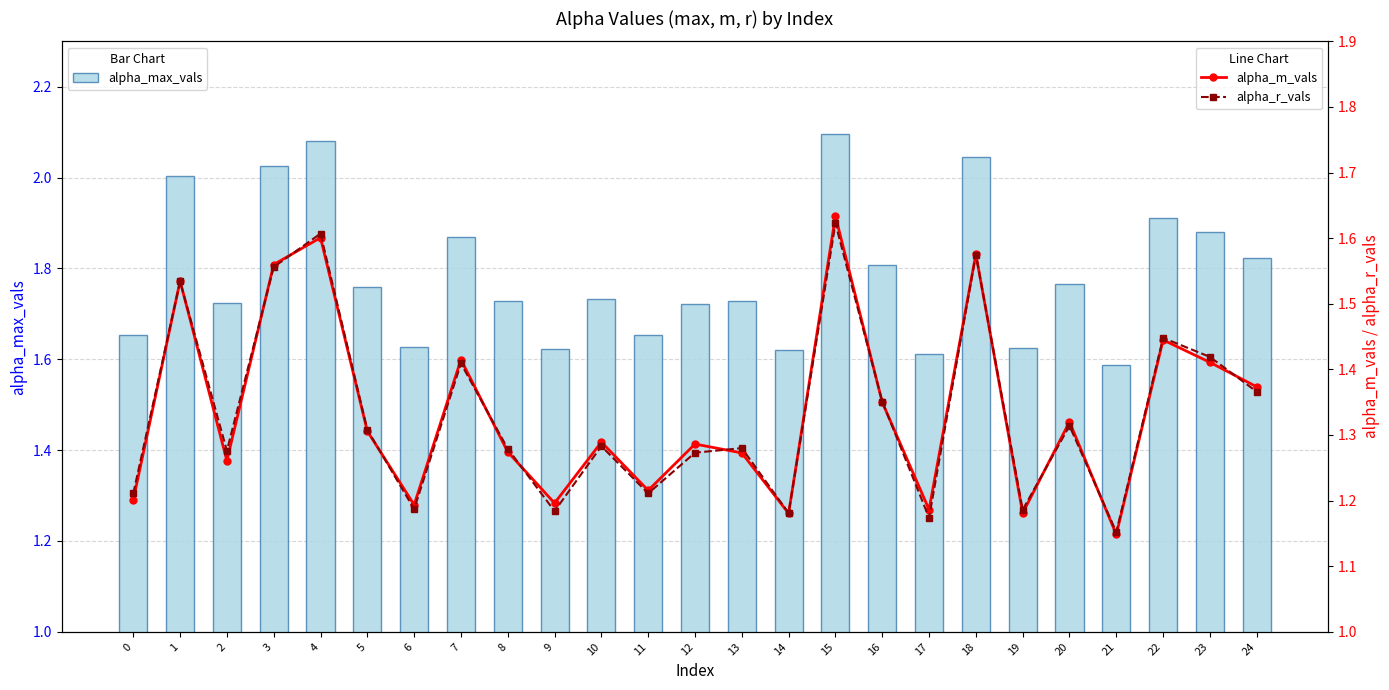

How many alpha_m_vals values are between 1 and 2?

25